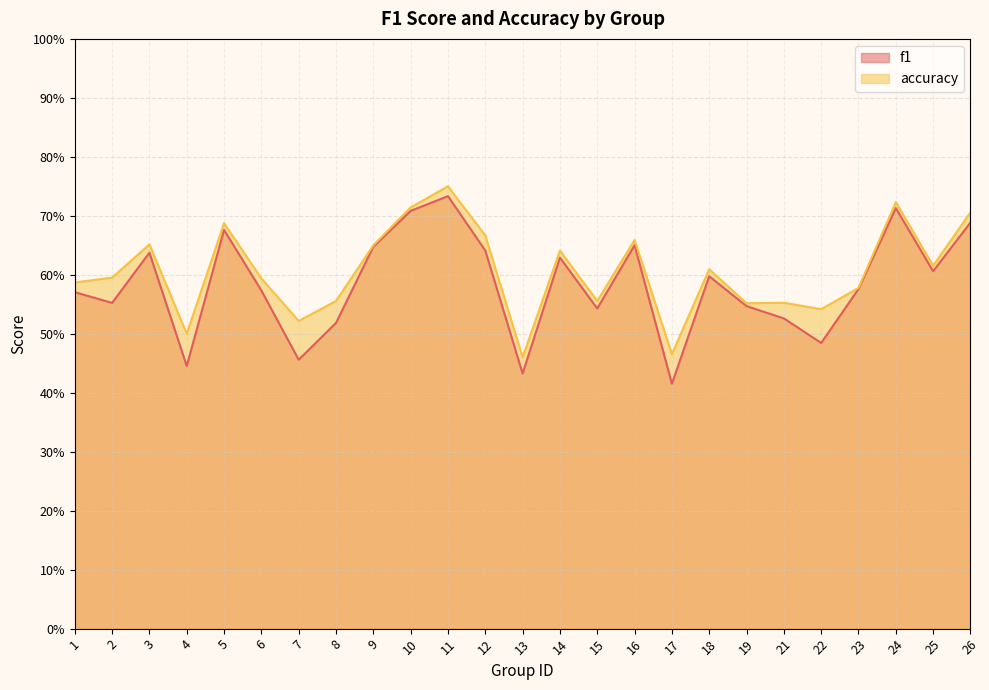

Which category has the lowest value across all series?

17